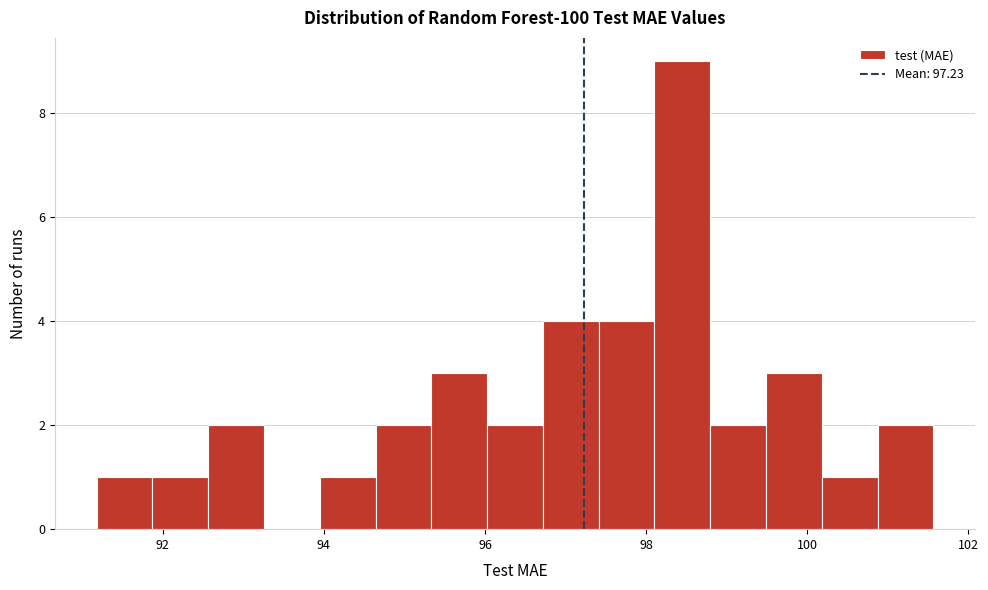

Read against the x-axis, roughly where is the centre of the tallest bar?

98.4